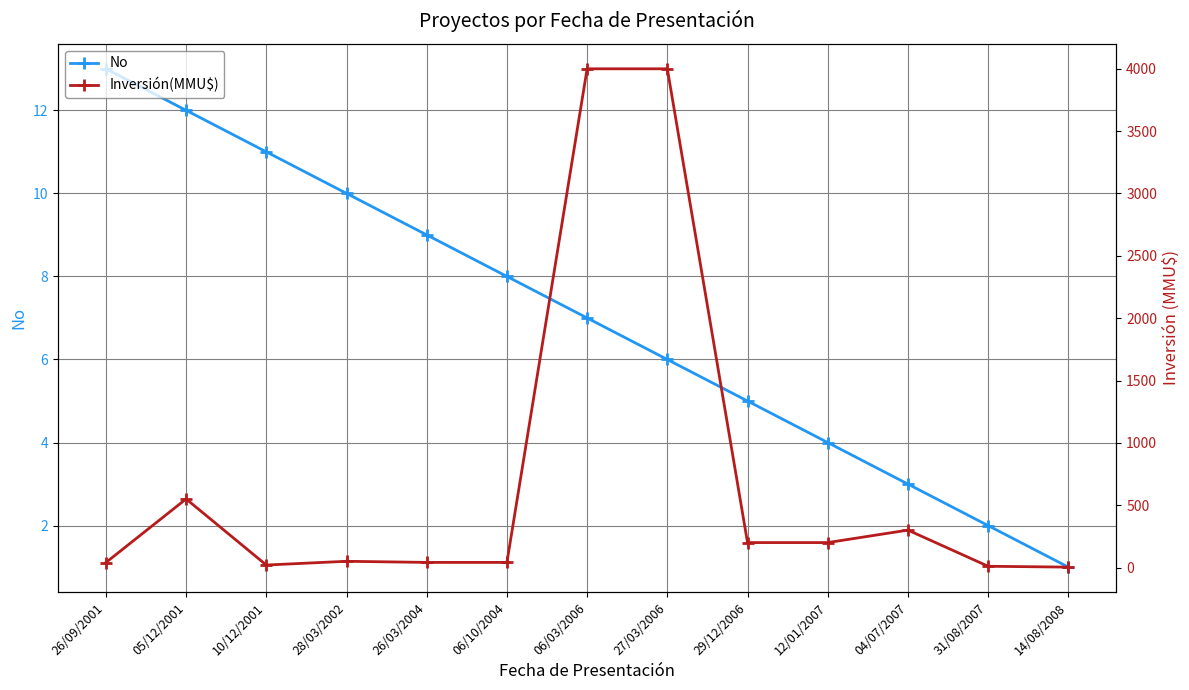

What is the label of the 10th point from the right?

28/03/2002